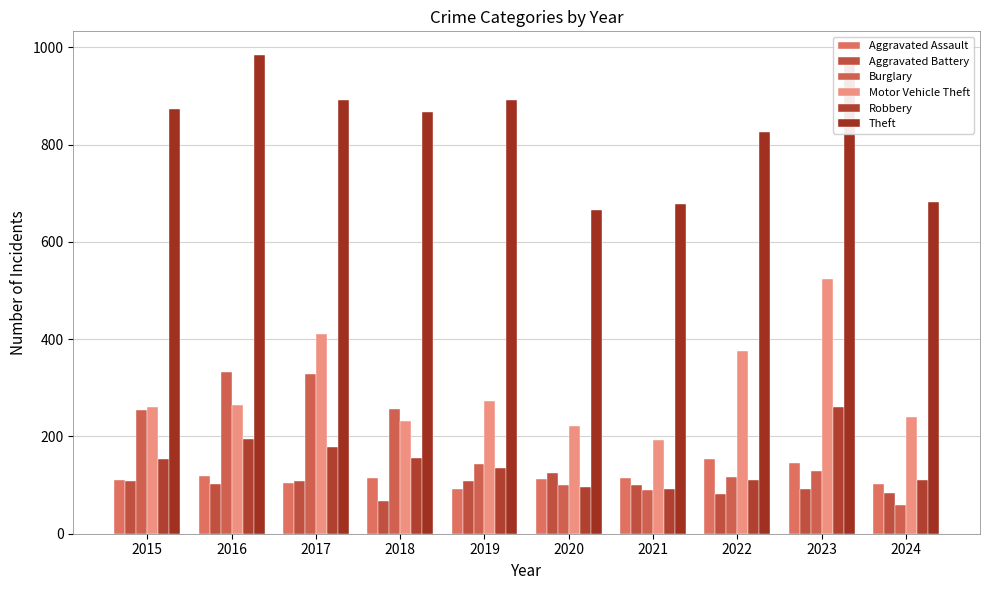

Which category has the lowest value in the Aggravated Battery series?

2018